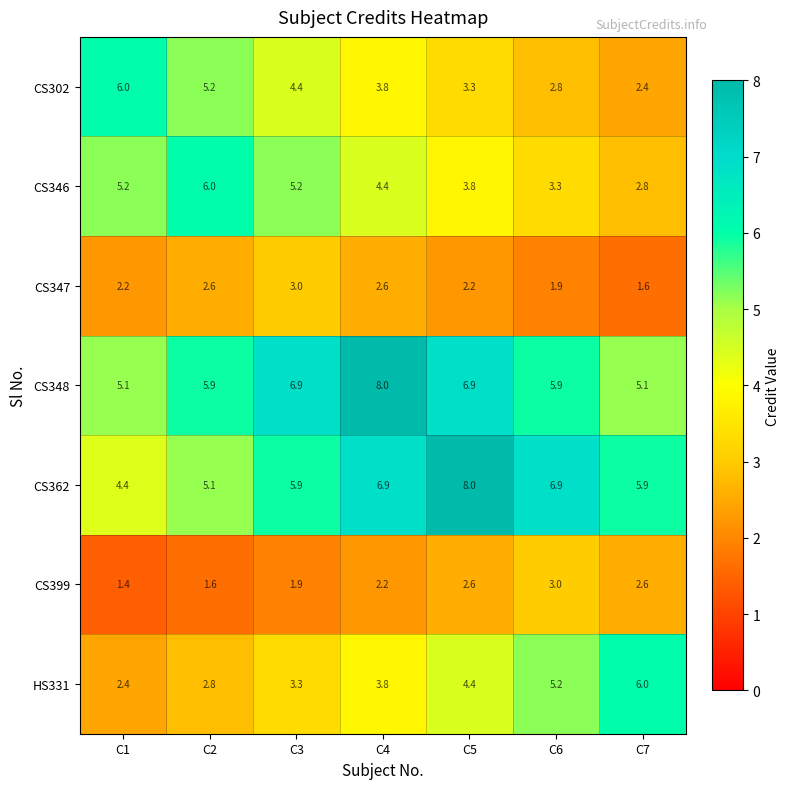

What is the spread (max minus min) of values at C4?

5.8